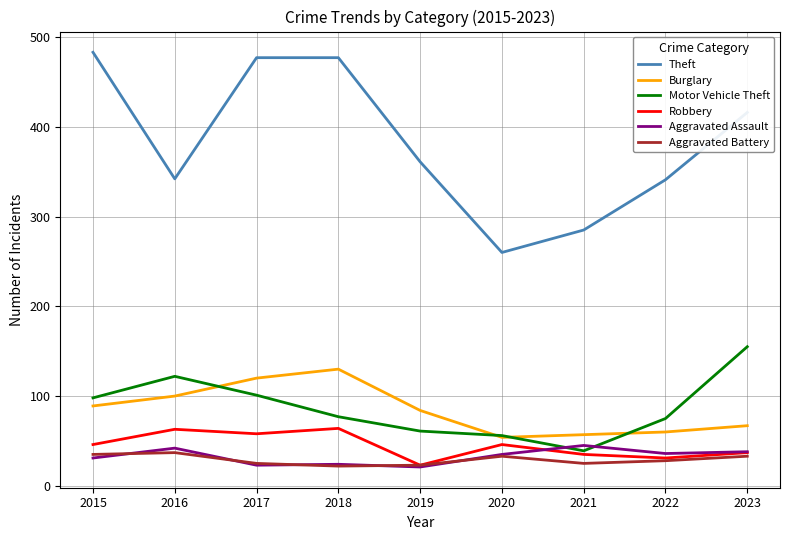

What are all the series names shown in the legend?

Theft, Burglary, Motor Vehicle Theft, Robbery, Aggravated Assault, Aggravated Battery